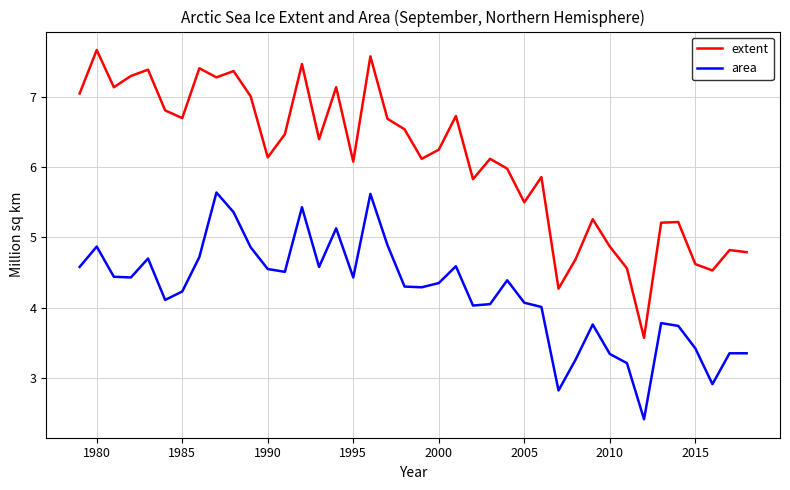

At how many categories does at least one series exceed 2?

40